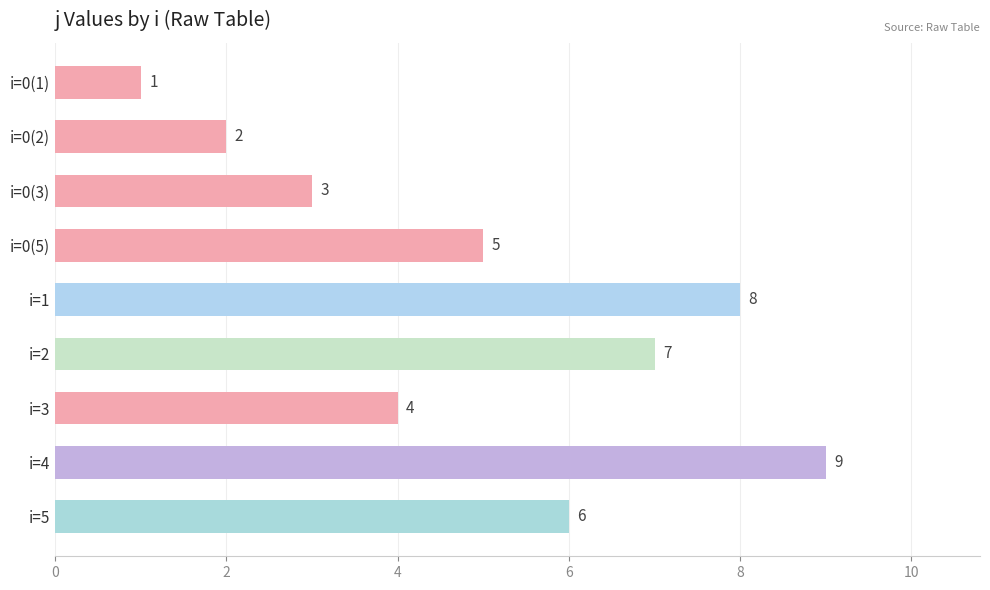

Count the number of data series in this chart.

1